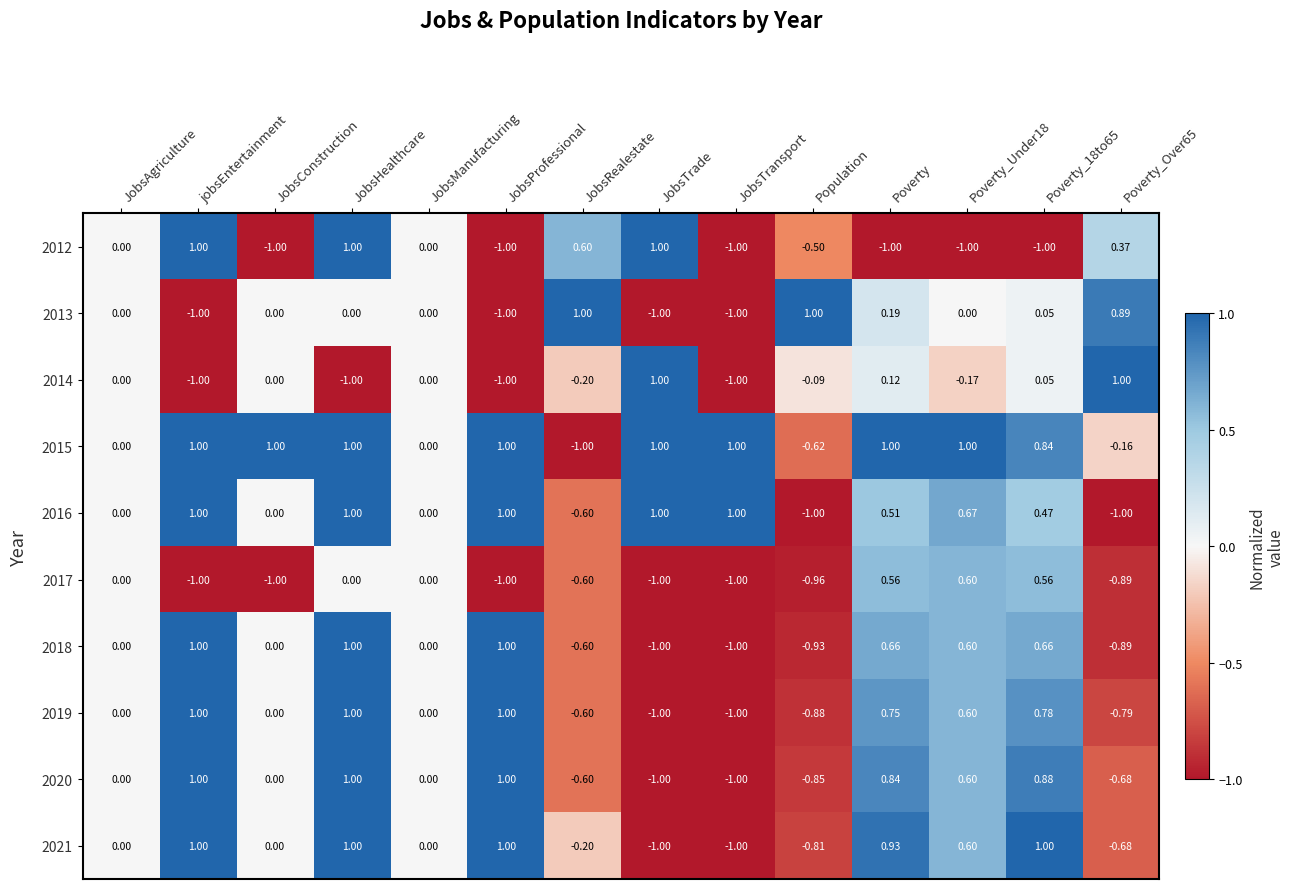

At which category is the sum across all series the highest?

JobsHealthcare